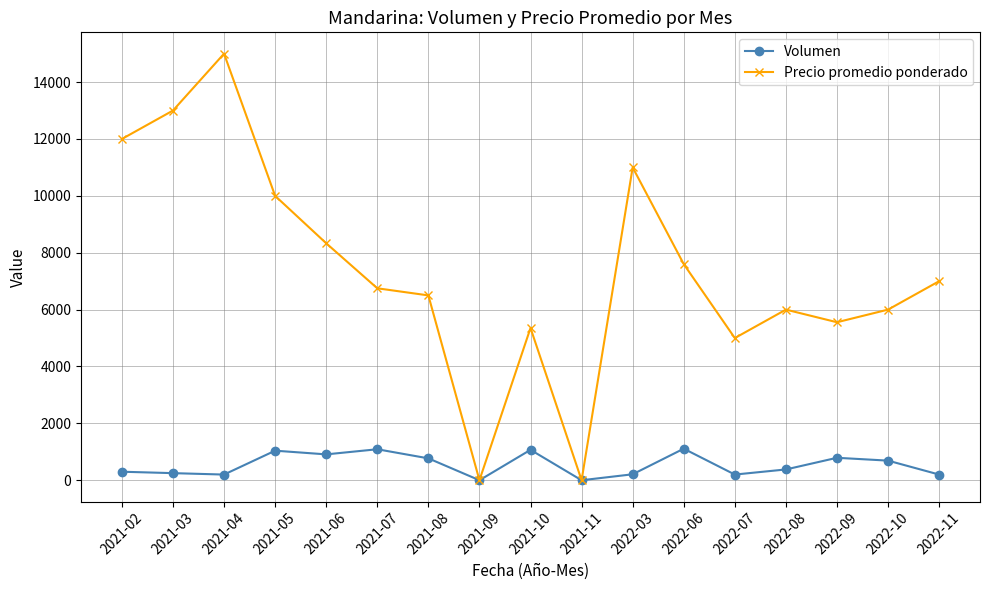

At which label does Precio promedio ponderado first exceed 6750?

2021-02